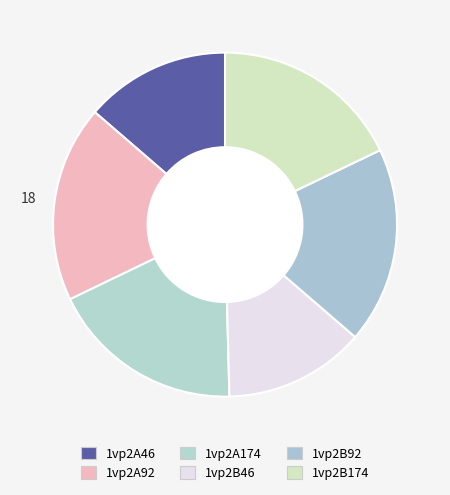

Count the number of slices in the pie.

6